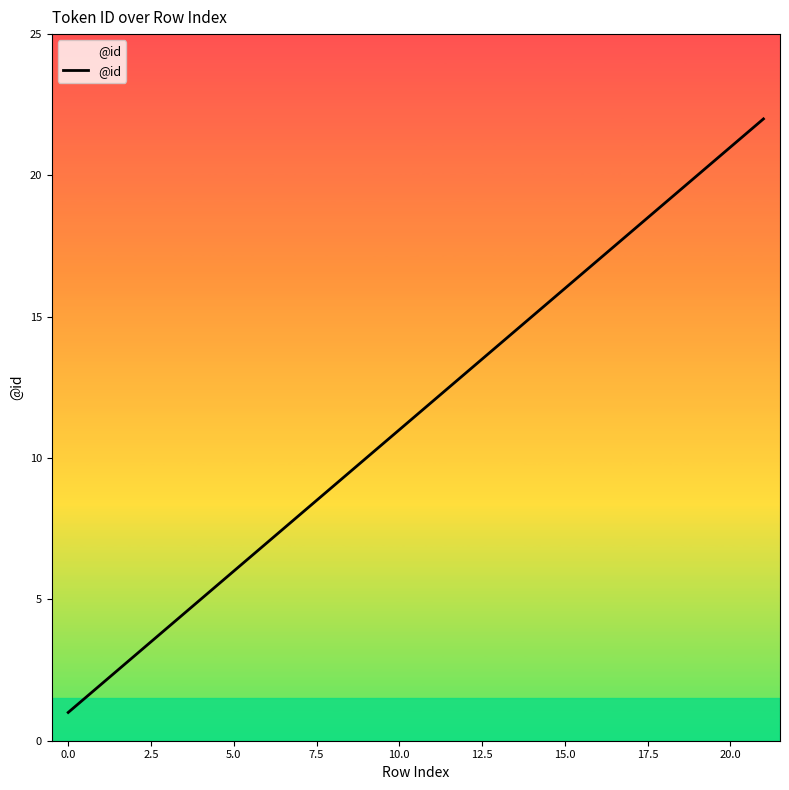

Is this an area chart (filled region under the line)?

No